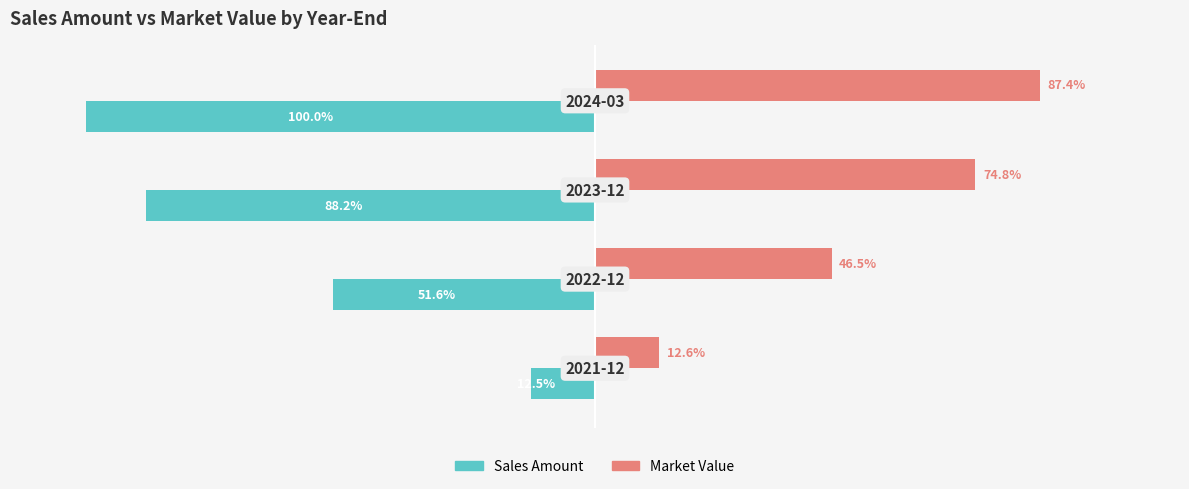

List the series in order of their peak value, highest first.

Market Value, Sales Amount